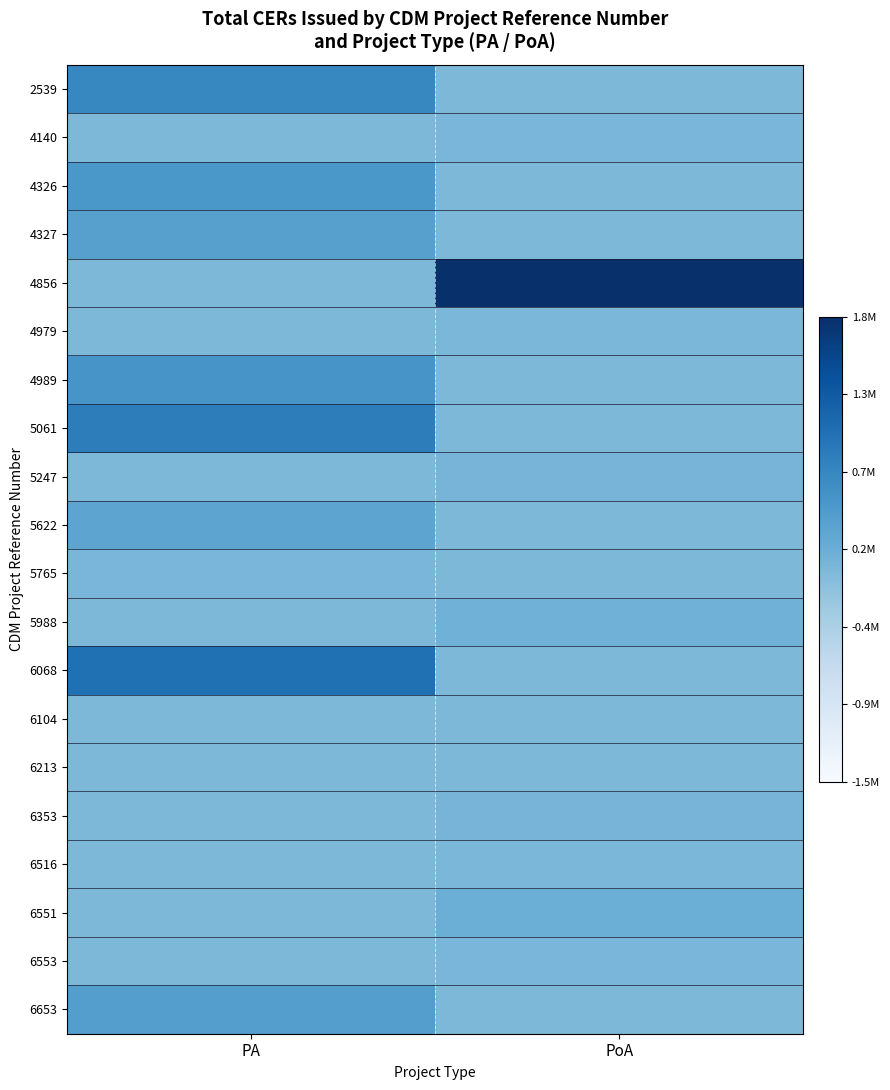

Which series has the largest range (max minus min)?

4856